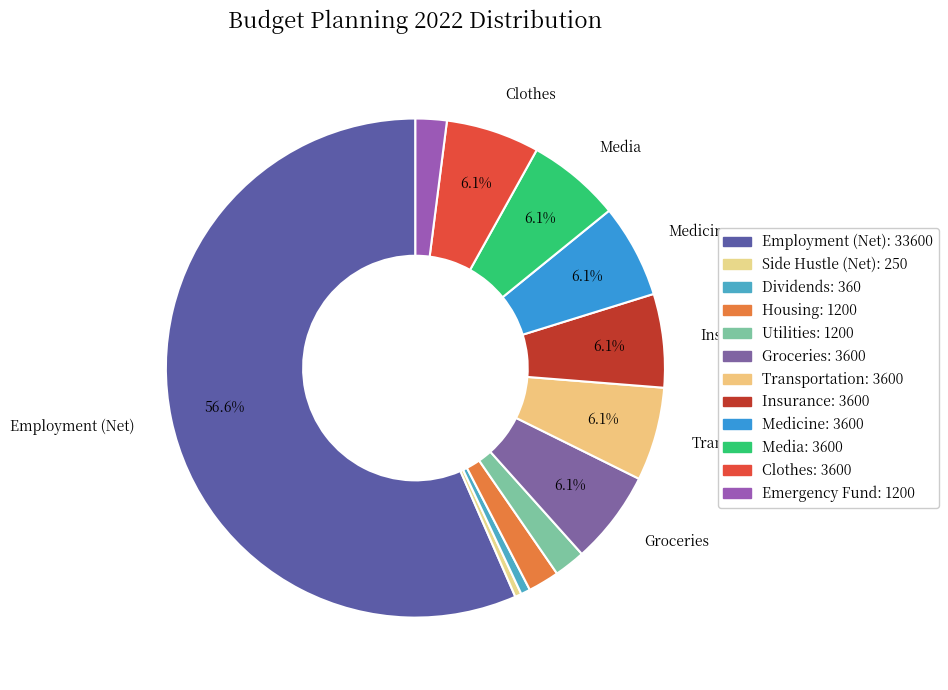

How many segments does this pie chart have?

12